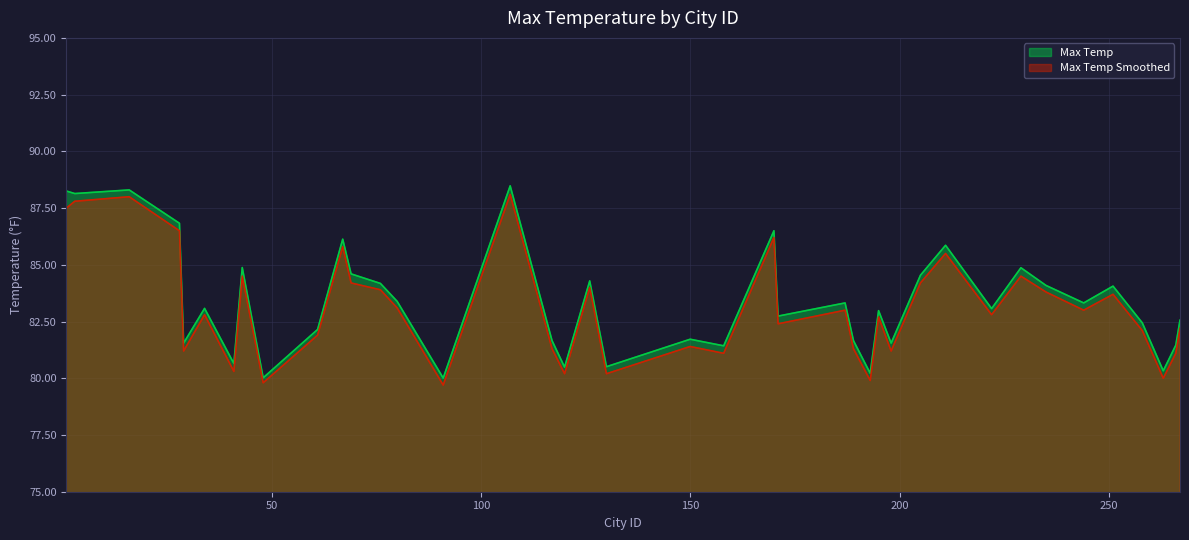

Which category has the highest value in the Max Temp Smoothed series?

107